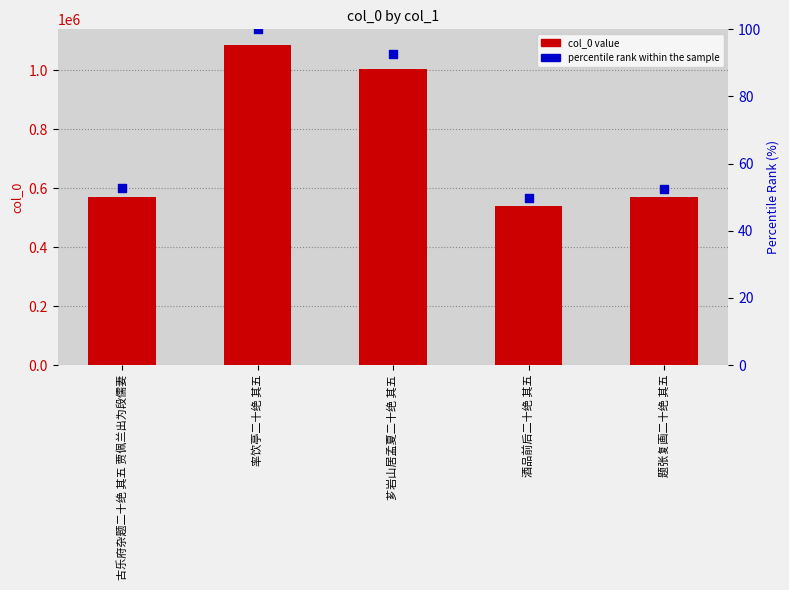

Which series reaches the minimum Y coordinate?

percentile rank within the sample